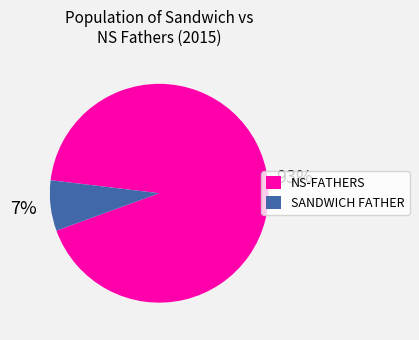

Is there any slice that represents more than half of the pie?

Yes